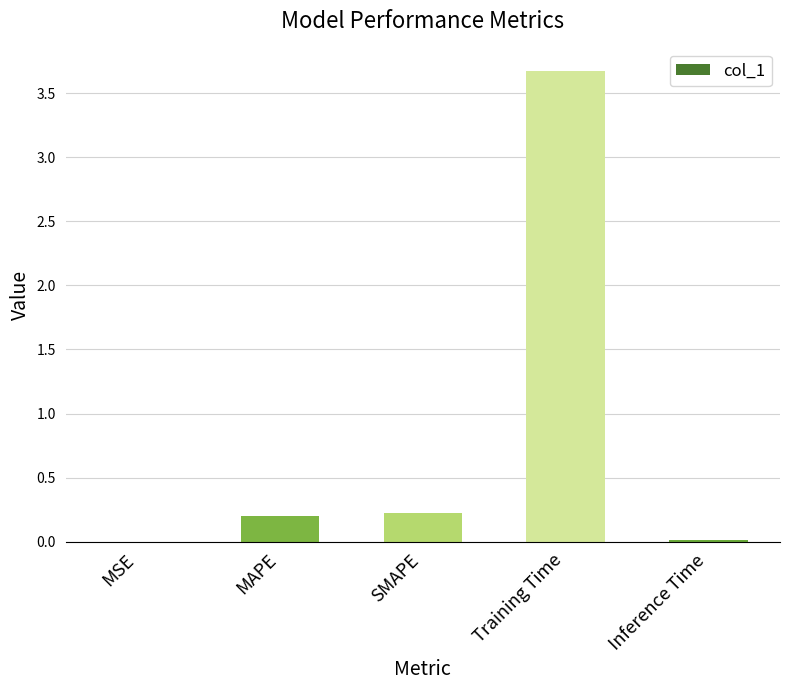

What is the change in value from SMAPE to Inference Time?

-0.2